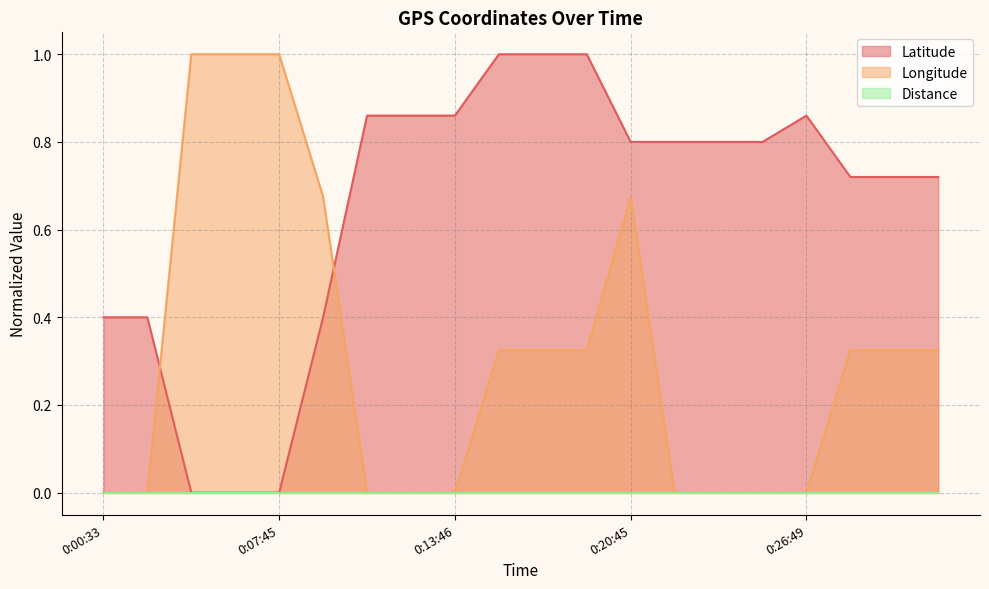

How many values in Longitude are above zero?

11